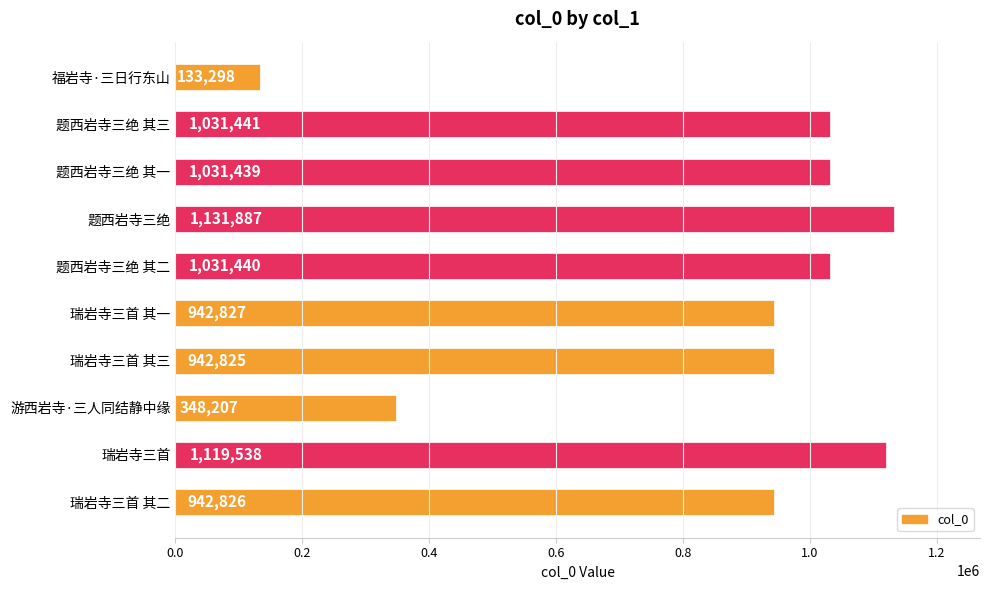

What is the difference between the second highest and minimum values?

986240